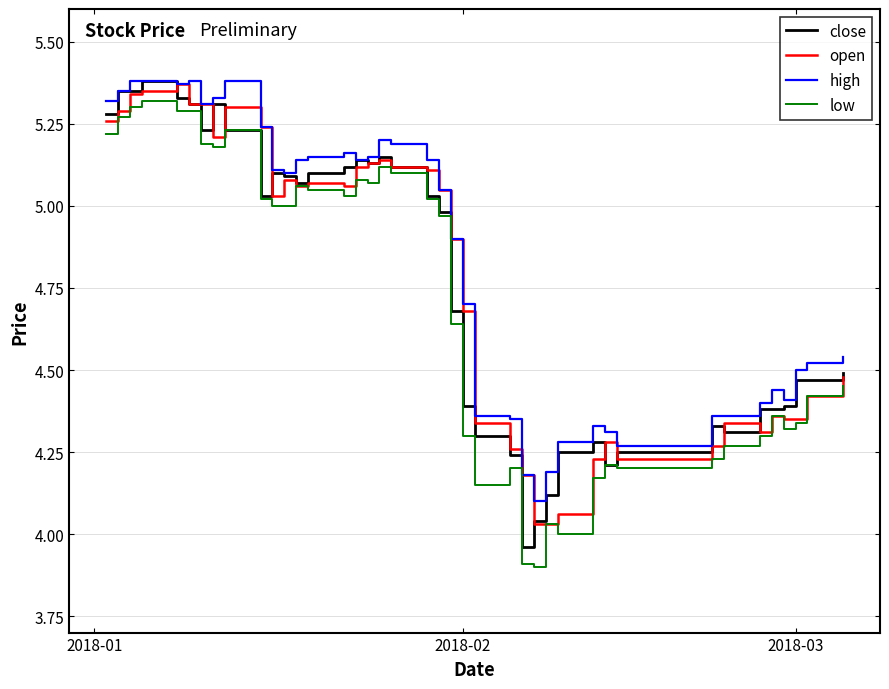

True or false: low and high cross at least once.

False